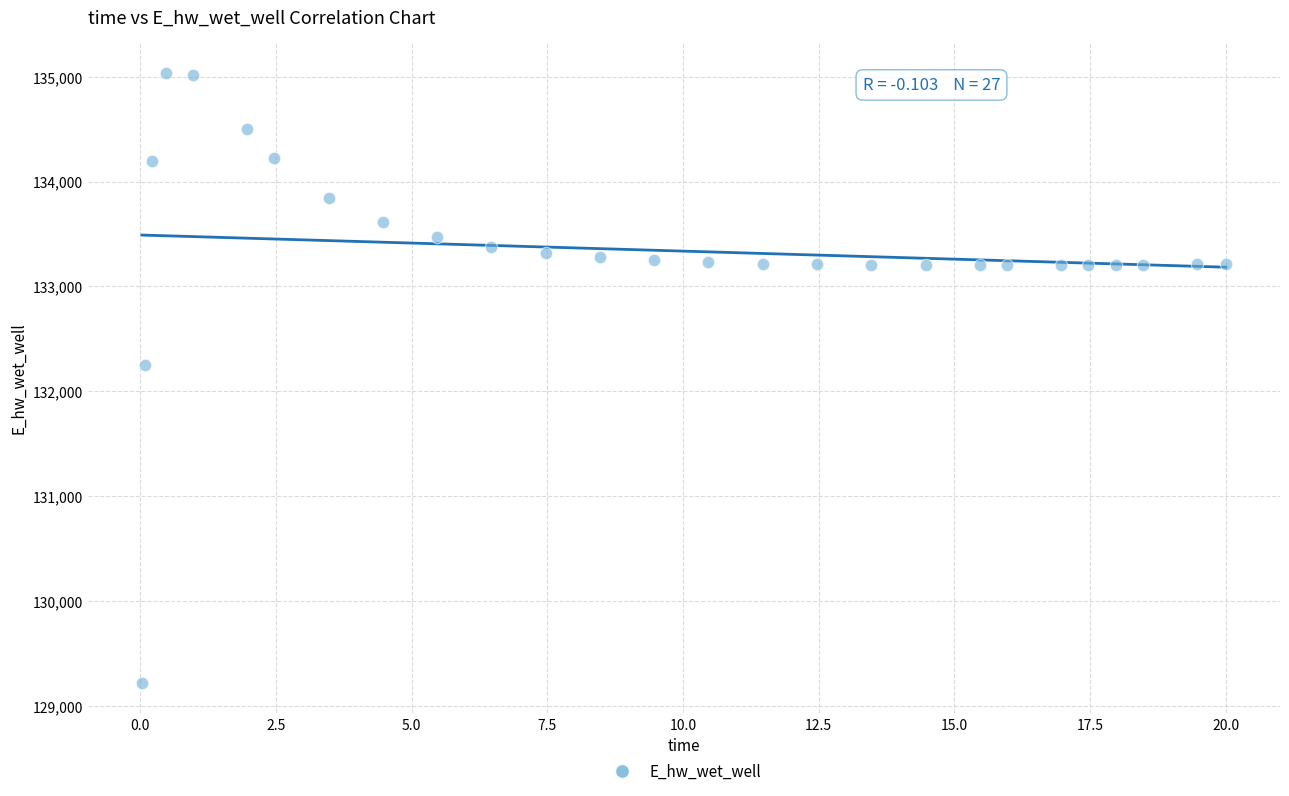

What Y value in the scatter plot is closest to 132126?

132253.9